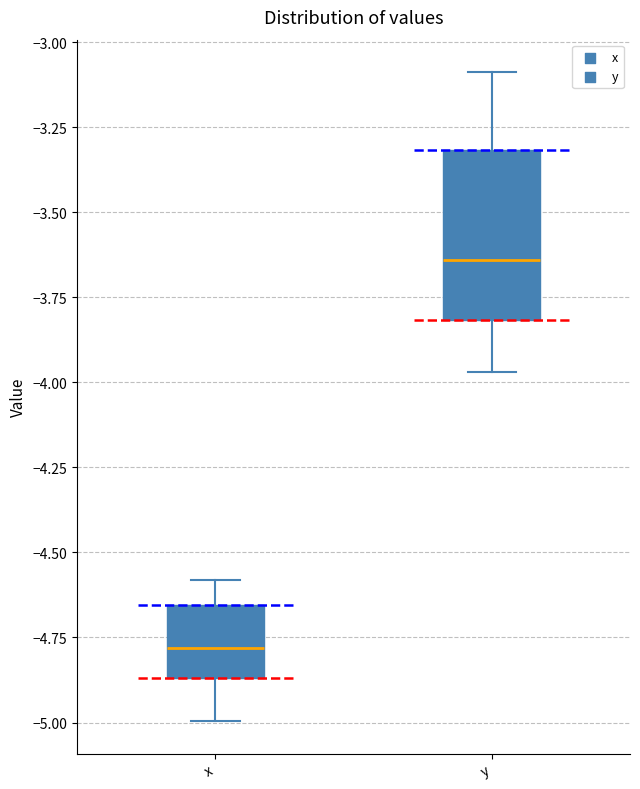

Comparing the boxes themselves (not the whiskers), which one is the tallest?

y